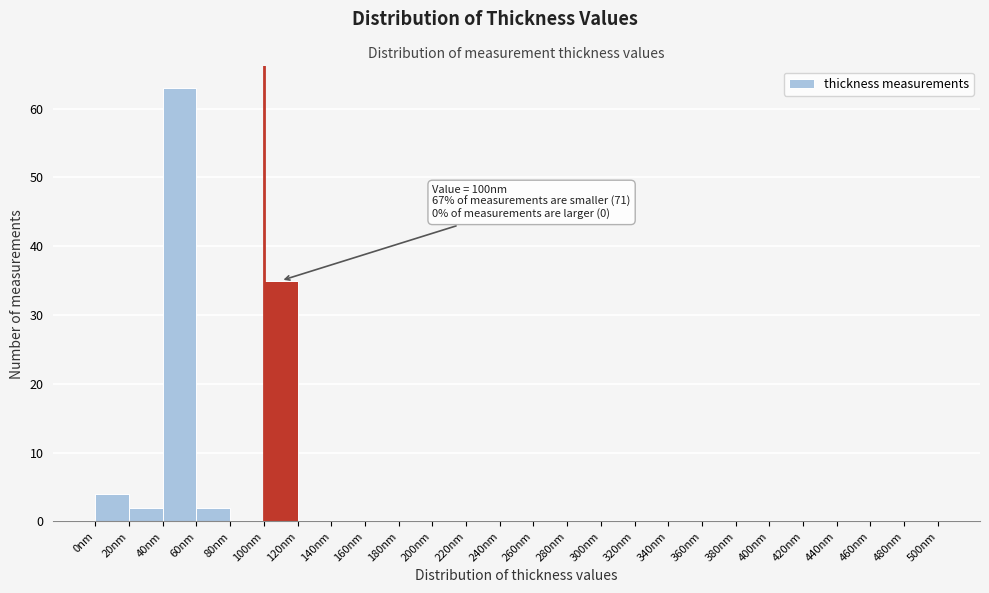

Over which range of the x-axis is the bar tallest?

40 to 60